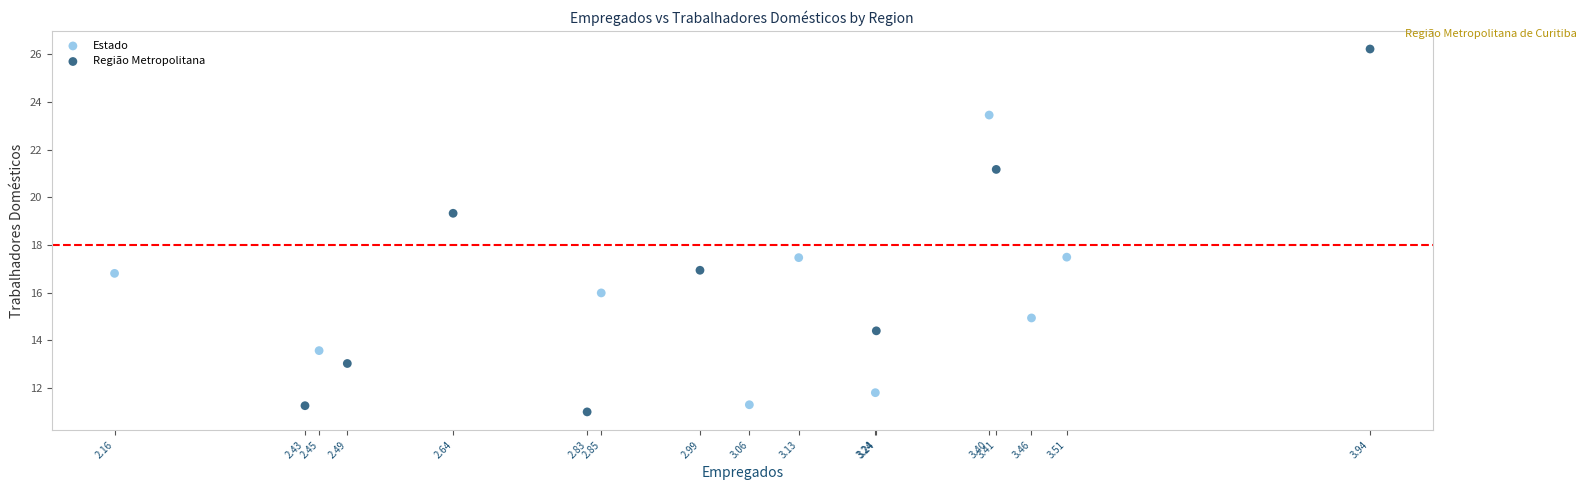

Which series contains the highest Y value?

Região Metropolitana